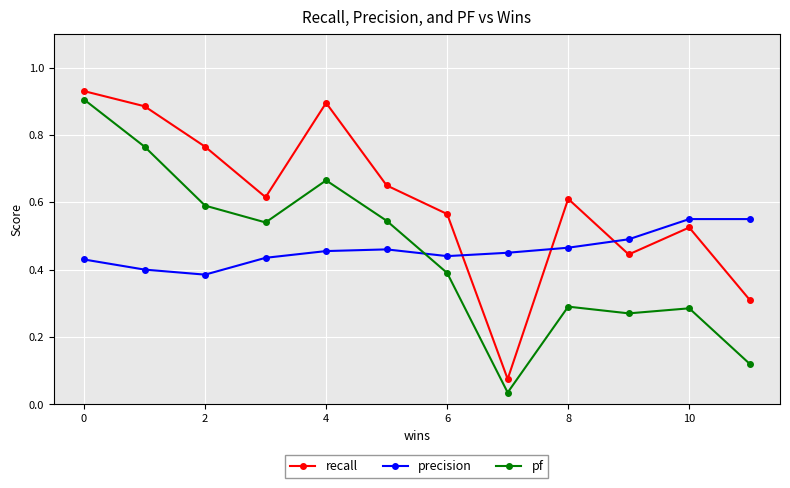

Which series has the largest range (max minus min)?

pf